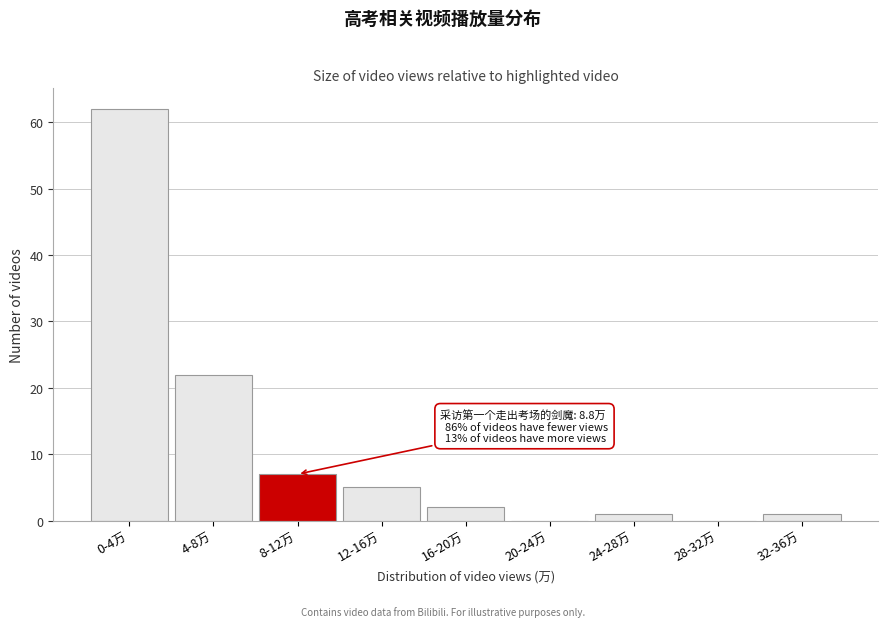

Reading left to right, list all the values displayed in this chart.

0-4万=62	4-8万=22	8-12万=7	12-16万=5	16-20万=2	20-24万=0	24-28万=1	28-32万=0	32-36万=1